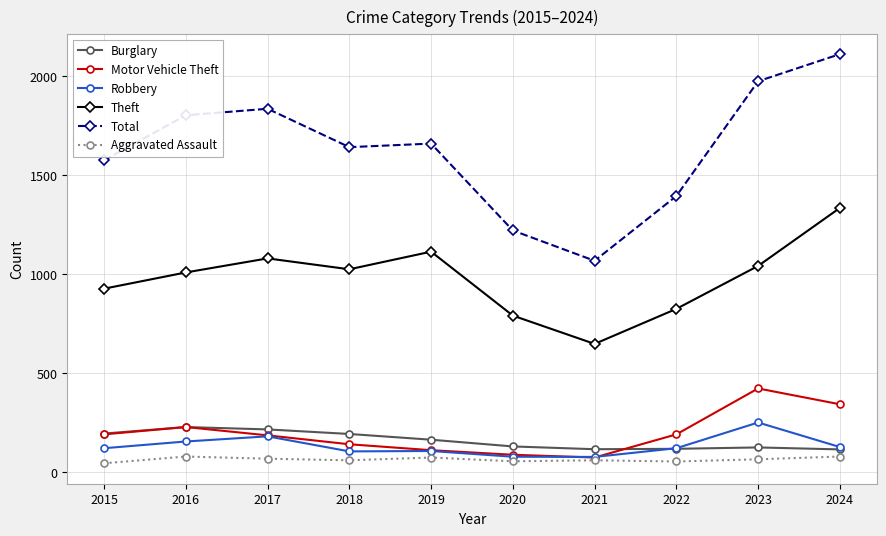

True or false: Theft and Robbery cross at least once.

False